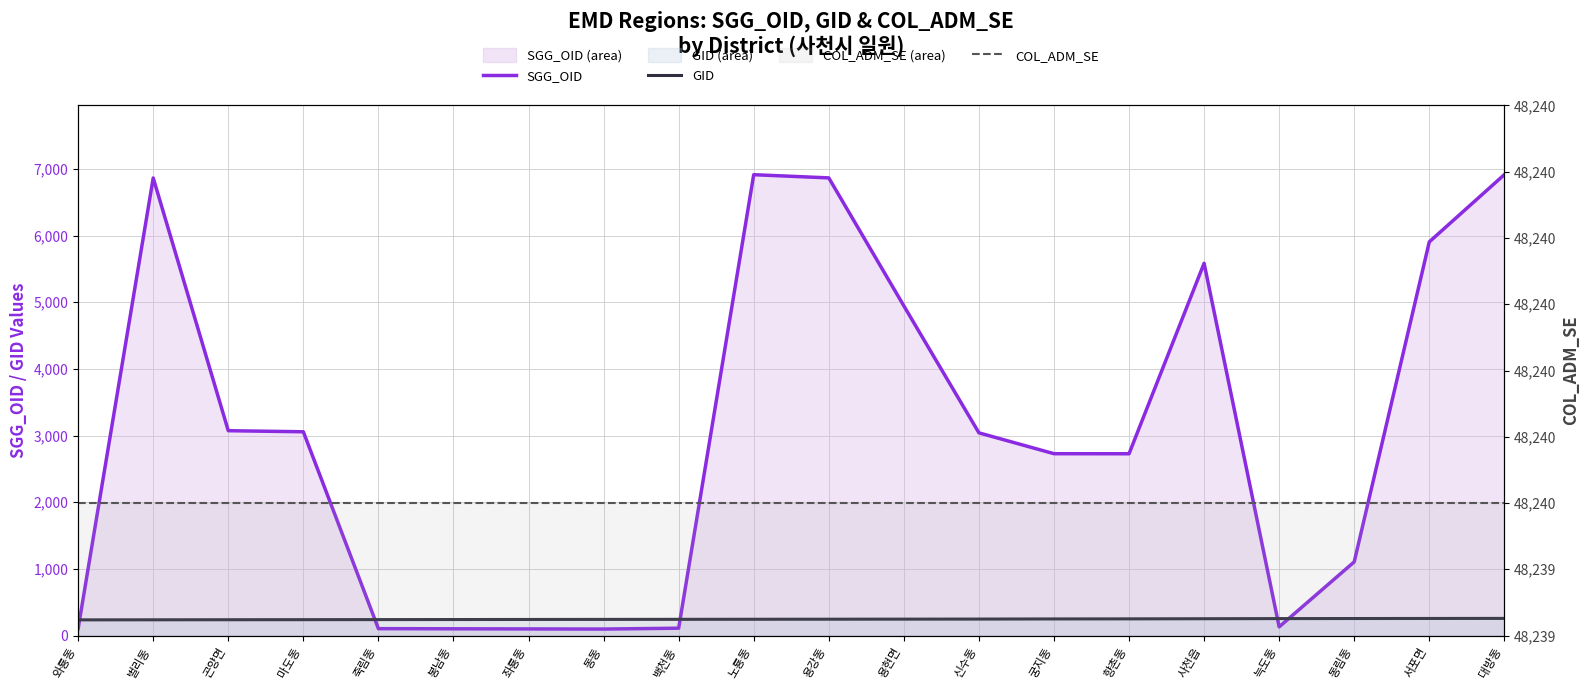

At which label does GID first exceed 245?

용현면